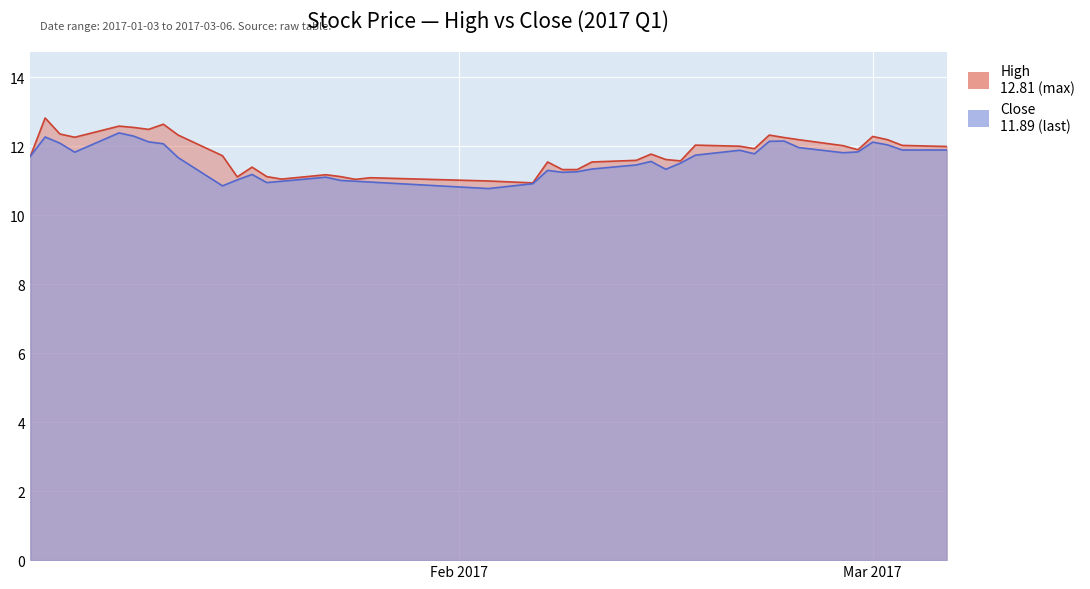

Where is close nearest to the value 11?

2017-01-24